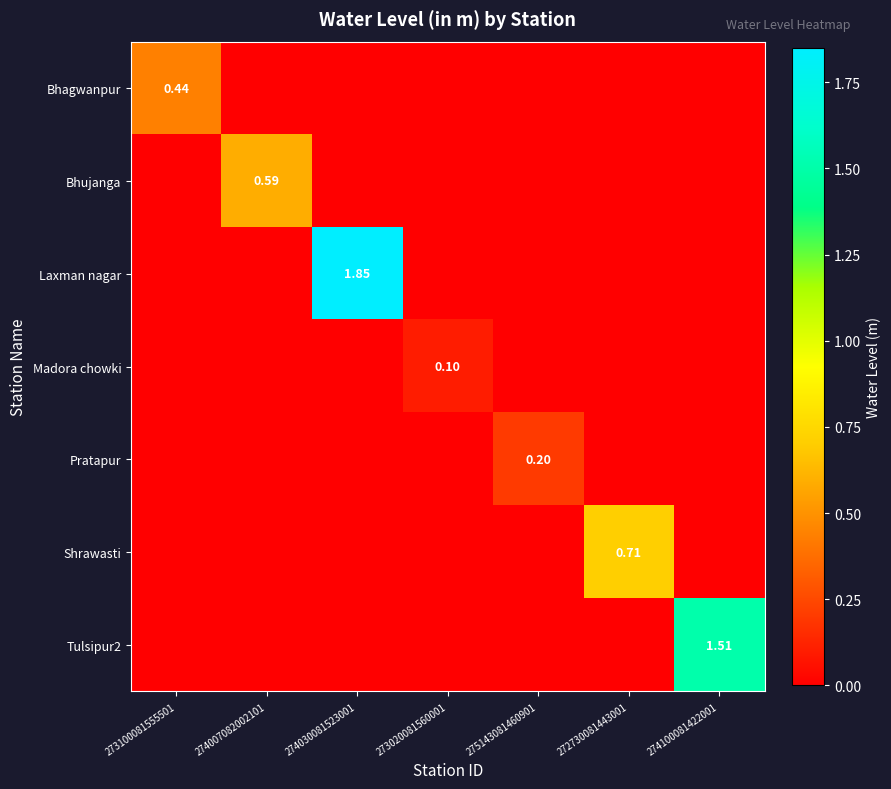

True or false: Laxman nagar has a value of 0.0 at 274100081422001.

True